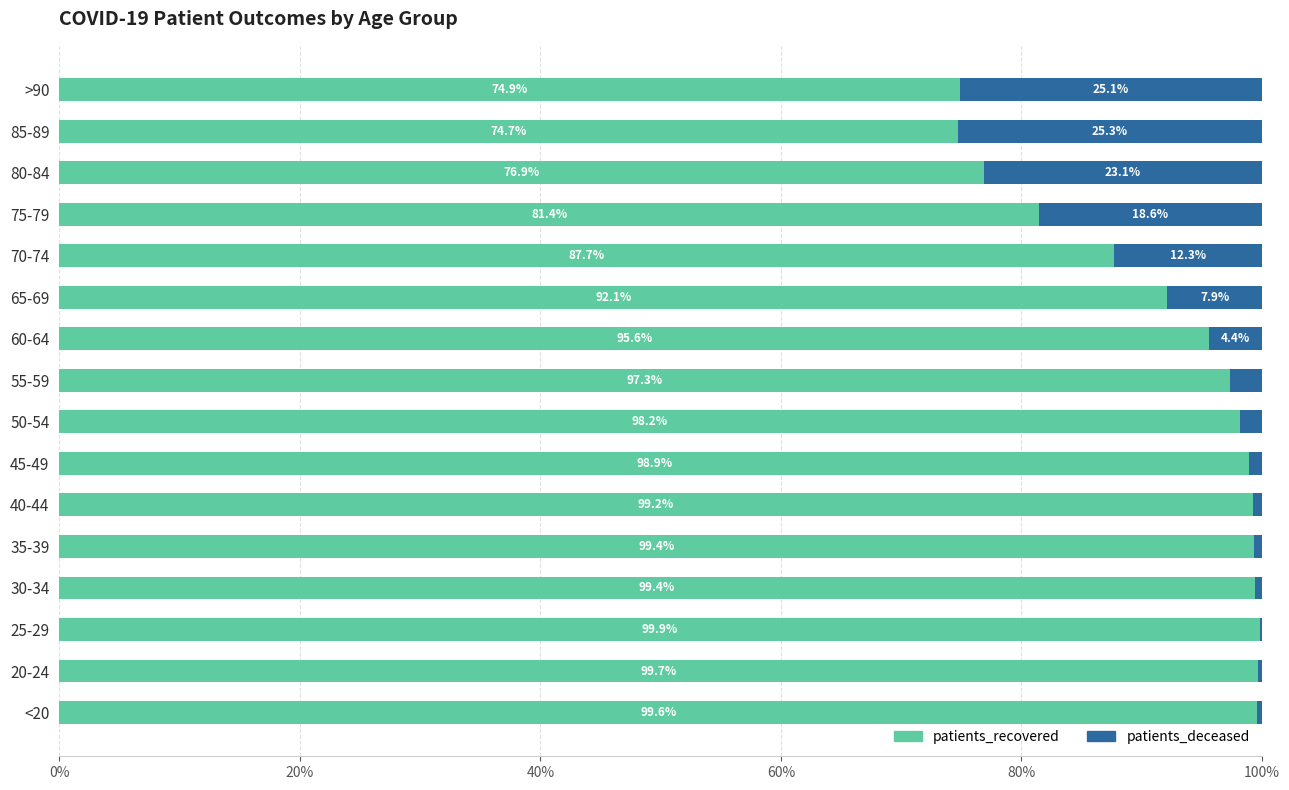

What is the sum of all patients_recovered values?

1474.9